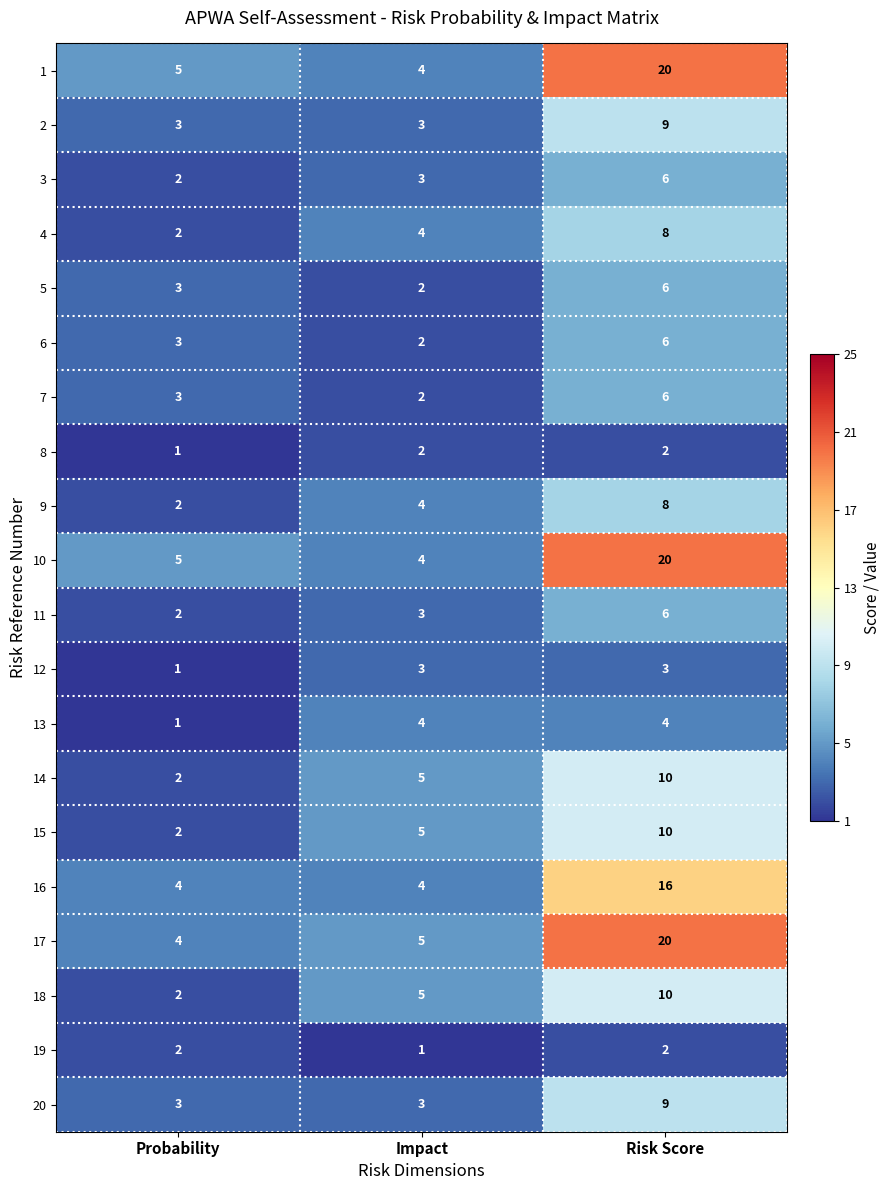

Is it true that 13 equals 4 at Impact?

True